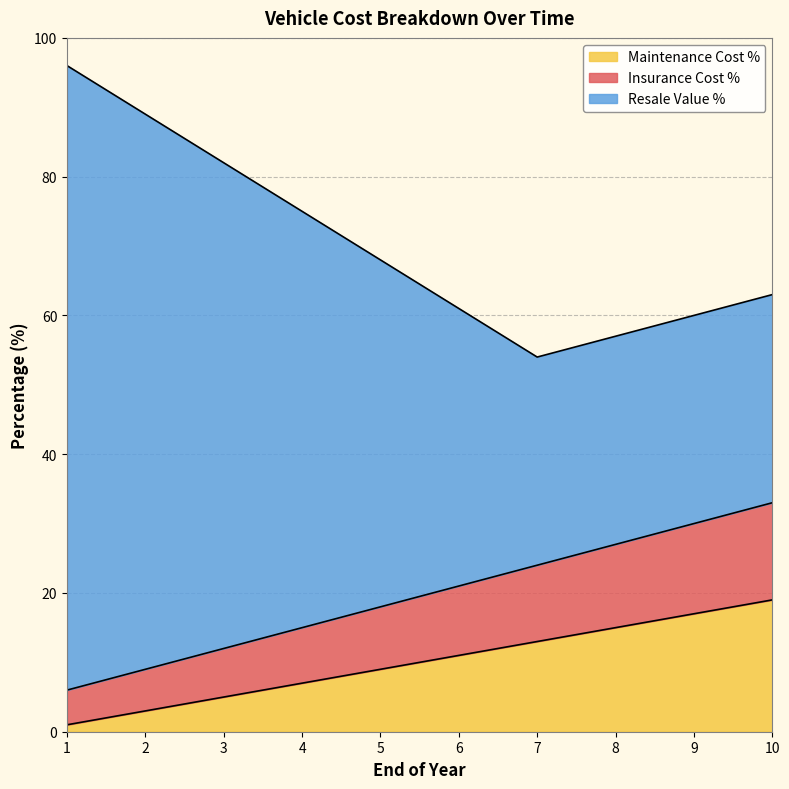

The Maintenance Cost % series shows 19 at 10. True or false?

True